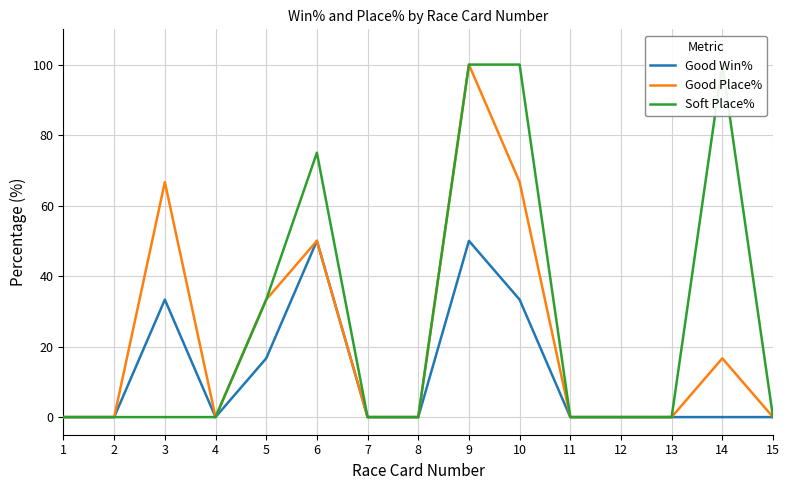

True or false: Good Win% and Good Place% intersect in this chart.

False